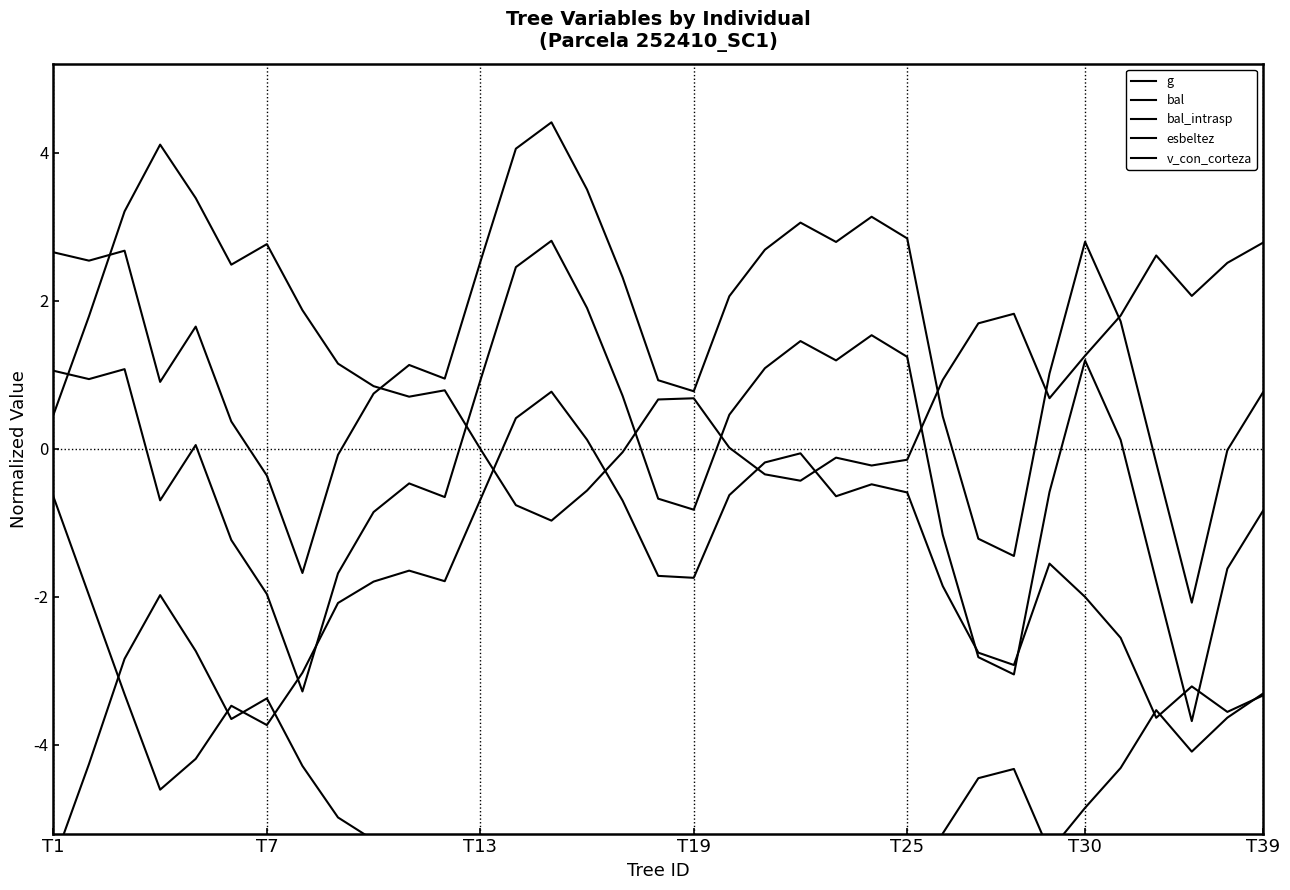

How many interior local peaks does the esbeltez series have?

7